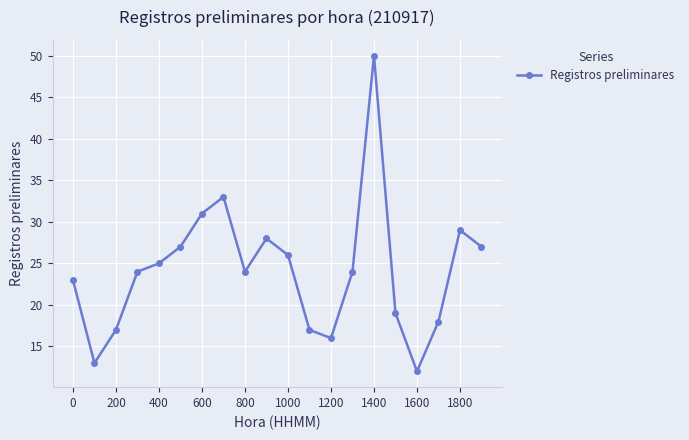

What is the minimum value shown in the chart?

12